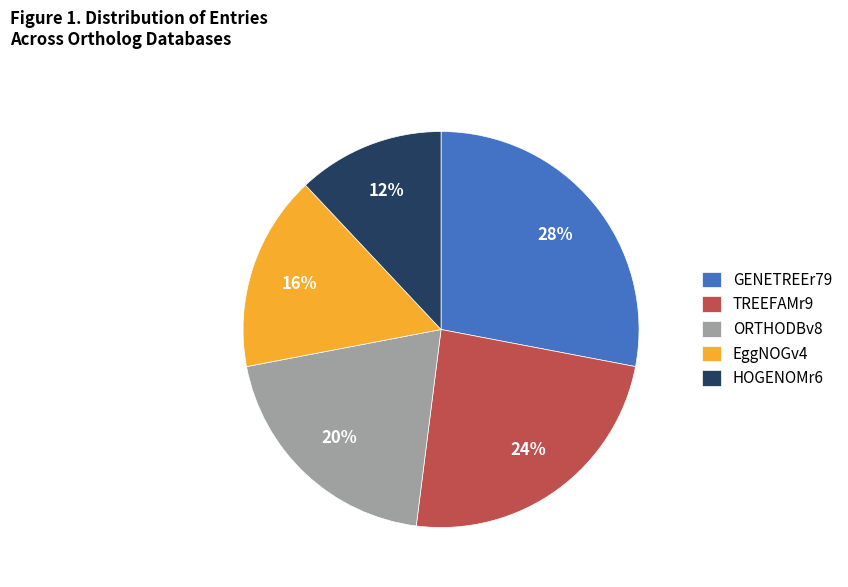

Does ORTHODBv8 represent more than half of the total?

No